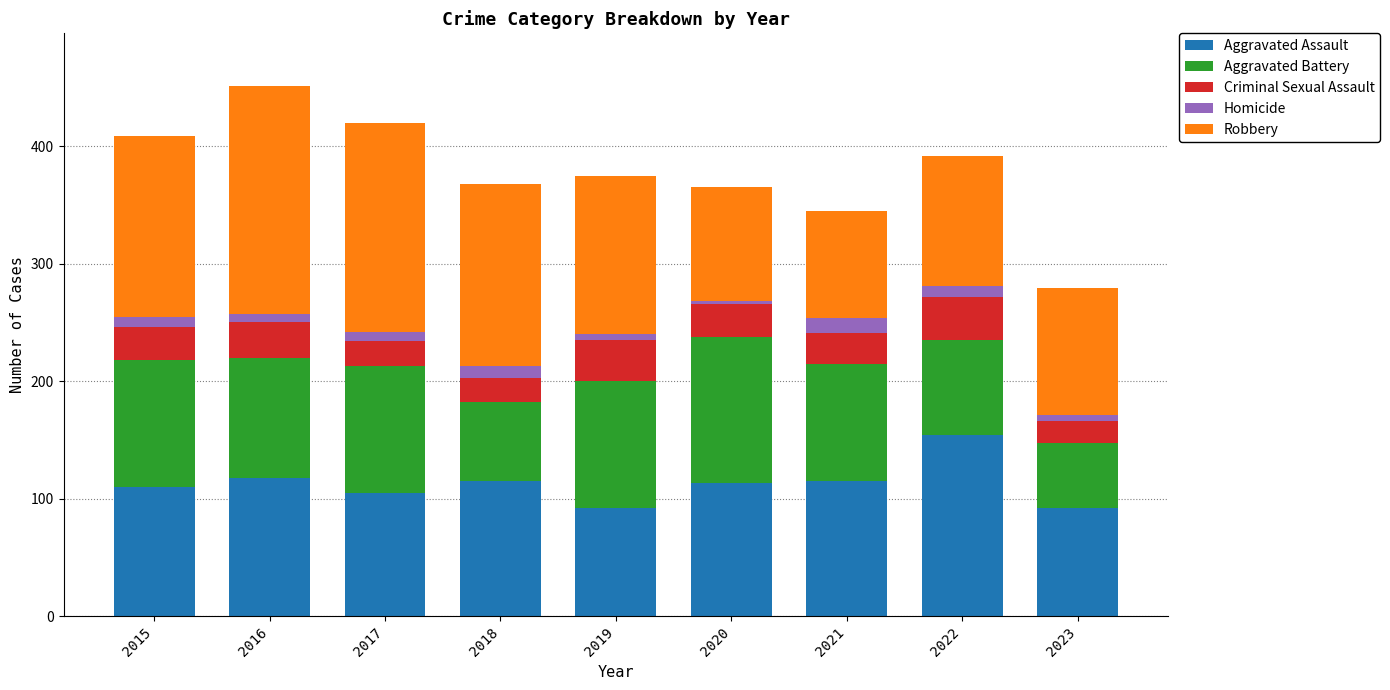

How many categories are shown in the chart?

9